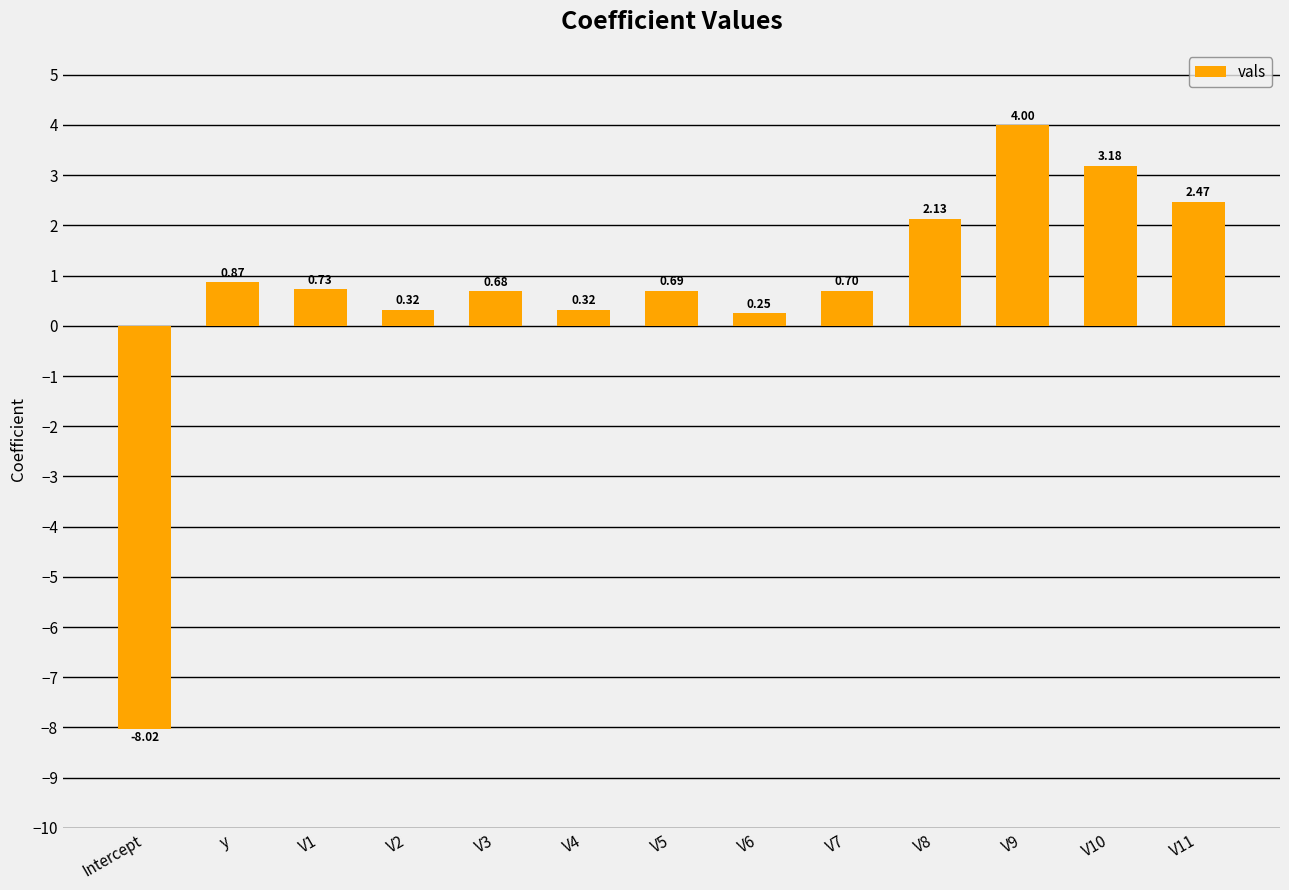

What is the sum of the values at V9 and V5?

4.7